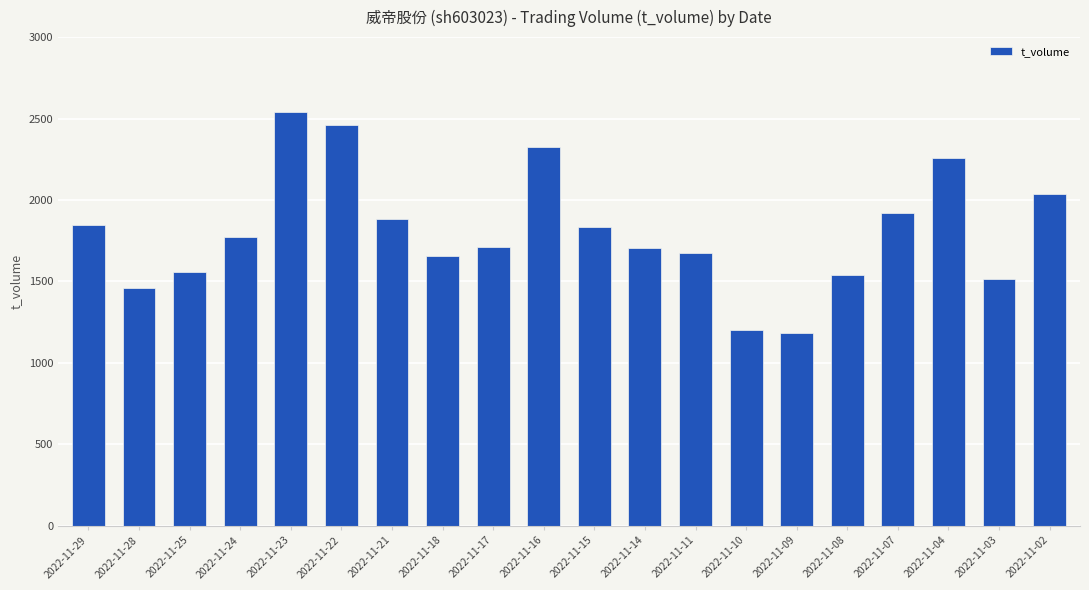

Which has a higher value, 2022-11-03 or 2022-11-23?

2022-11-23